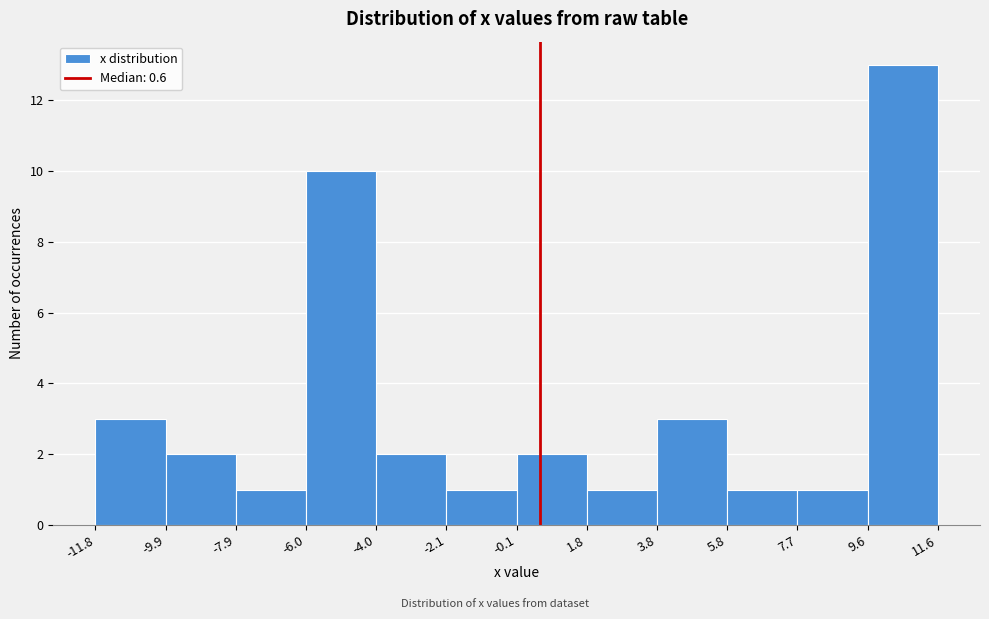

Which range on the x-axis has the tallest bar?

9.6 to 11.6